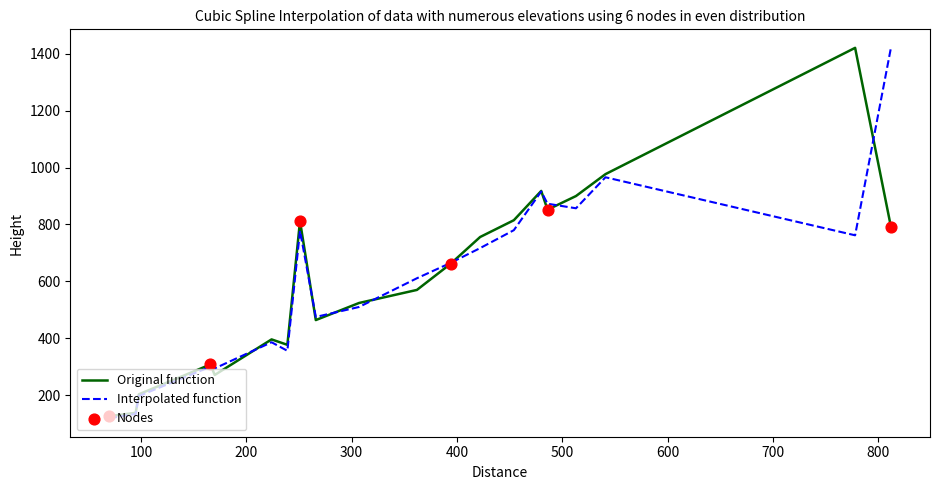

At how many categories does at least one series exceed 406?

13